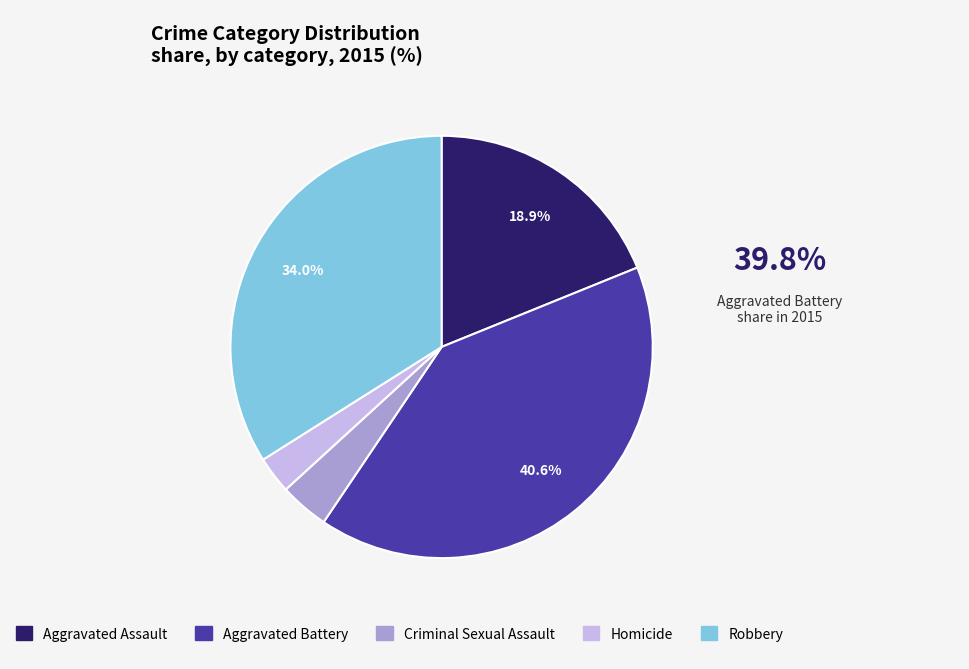

Which category has the smallest portion of the pie?

Homicide